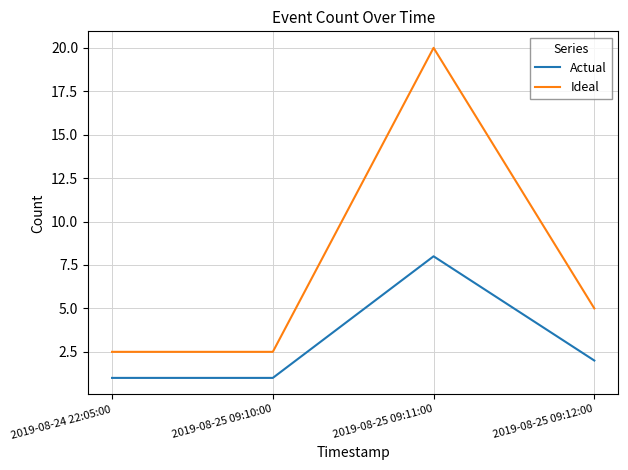

True or false: Actual and Ideal intersect in this chart.

False